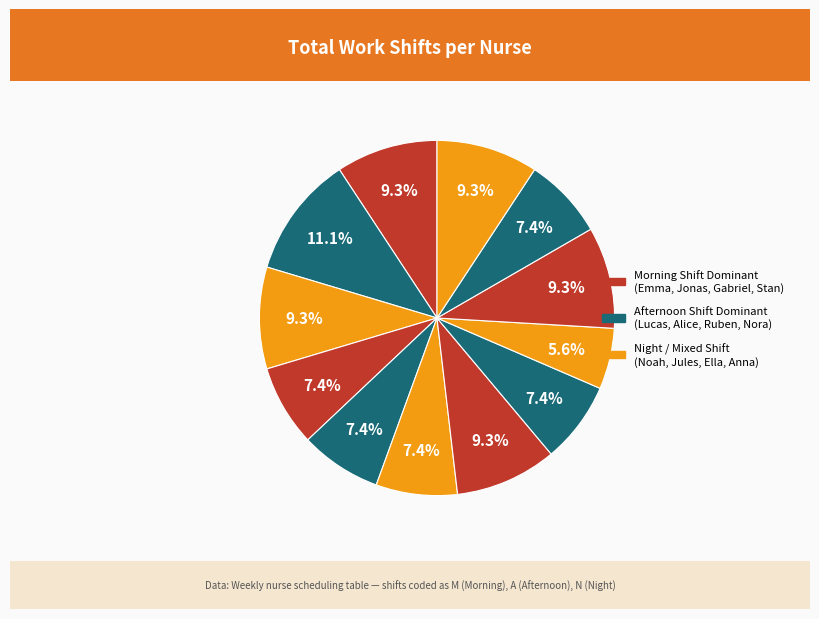

Is there any slice that represents more than half of the pie?

No